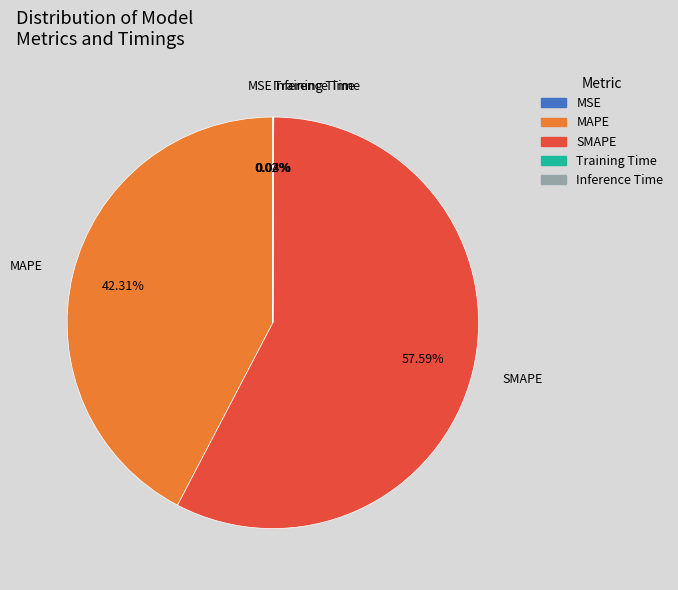

Is the sum of SMAPE and MAPE greater than half?

Yes